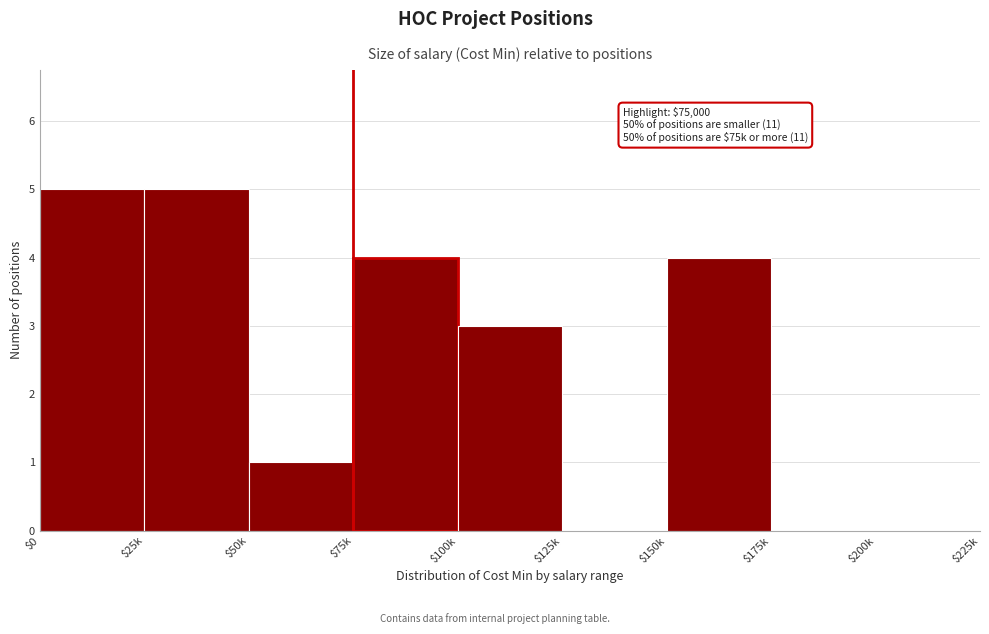

What is the greatest value displayed?

5